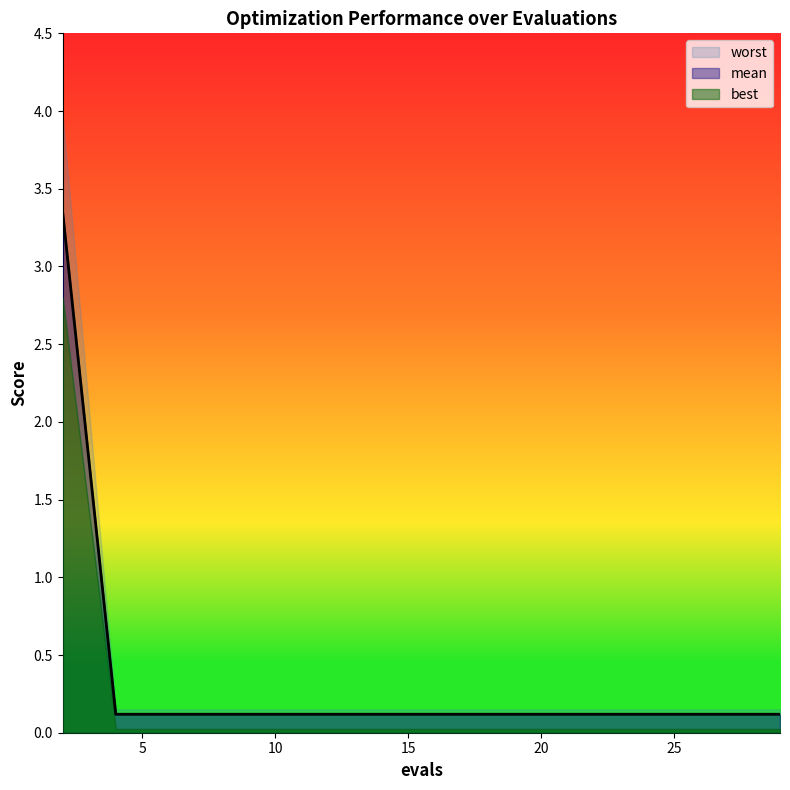

Which series changed the most between 16 and 17?

mean